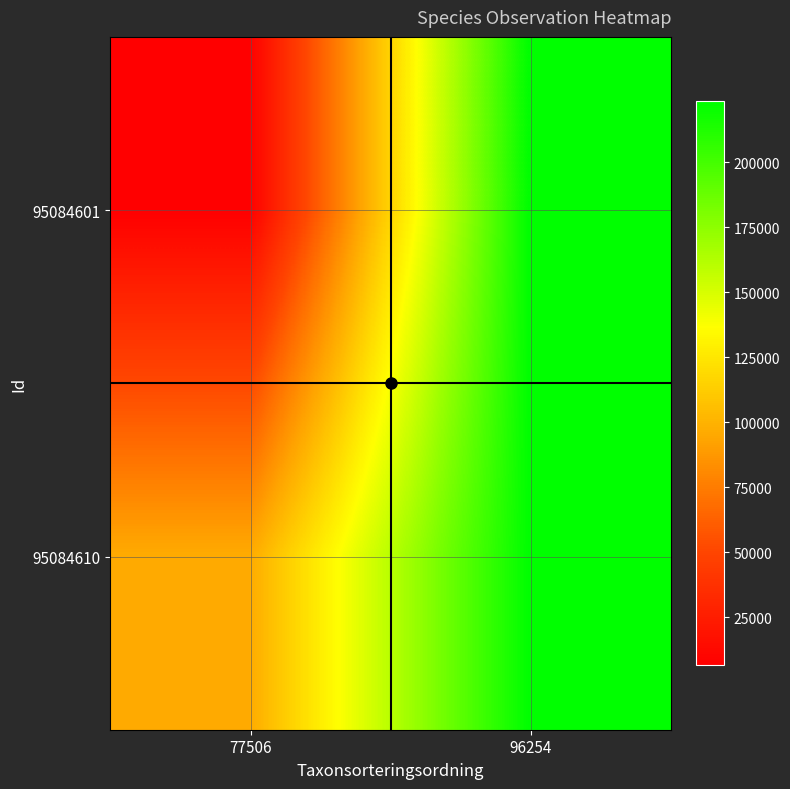

Reading left to right, list all the values displayed in this chart.

95084601: 77506=6425	96254=223597
95084610: 77506=96254	96254=223597